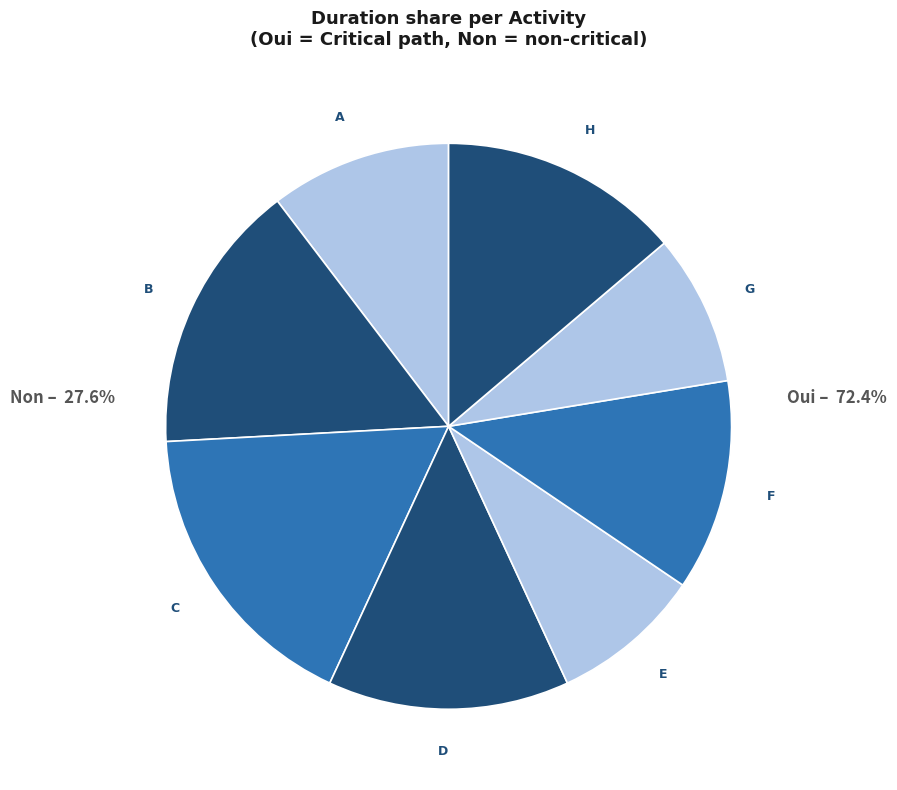

Combined, do G and C account for over 50%?

No